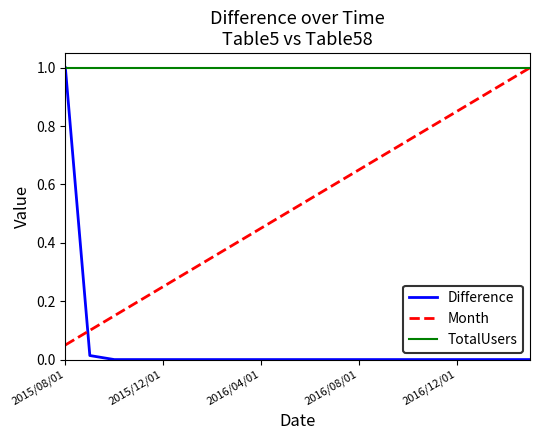

Rank the series by their average value, from lowest to highest.

Difference, Month, TotalUsers